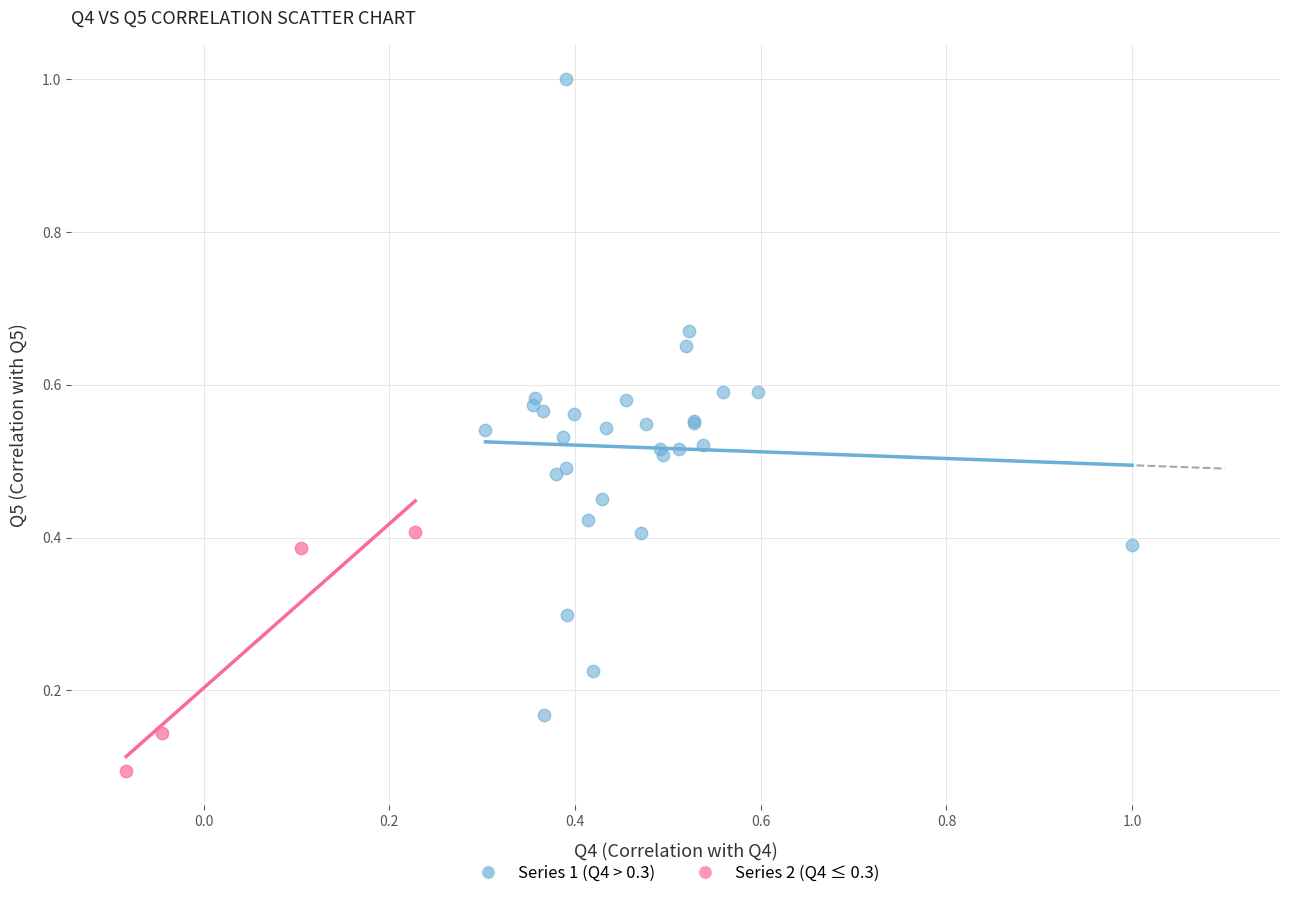

Which series reaches the maximum Y coordinate?

Series 1 (Q4 > 0.3)